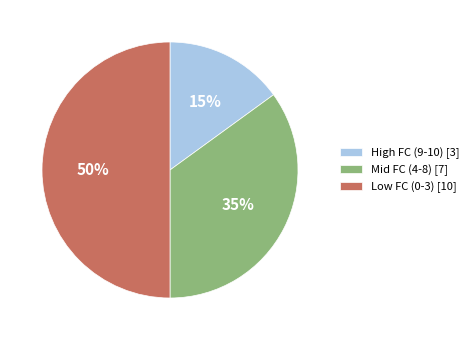

Rank the categories by value from highest to lowest.

Low FC (0-3) [10], Mid FC (4-8) [7], High FC (9-10) [3]